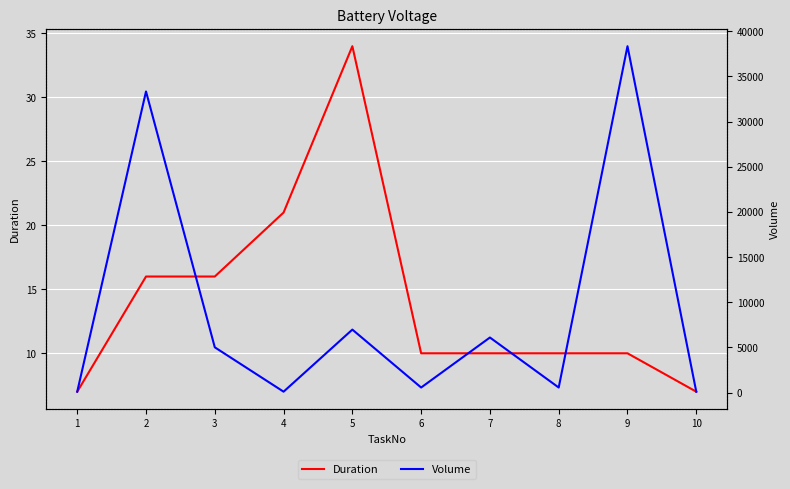

At which label does Volume first exceed 5012?

2